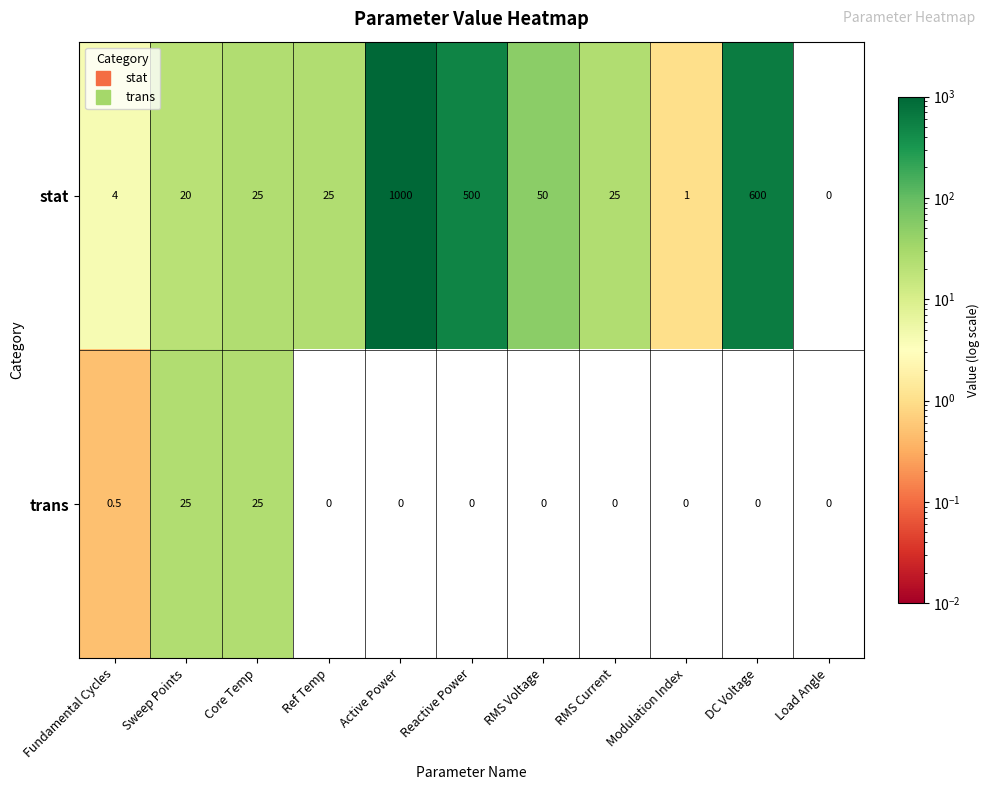

Is the value of stat at Modulation Index greater than the value of trans at Sweep Points?

No